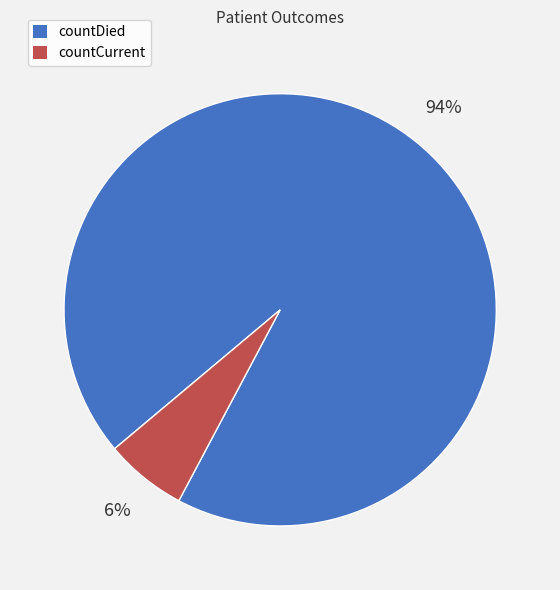

Is the sum of countDied and countCurrent greater than half?

Yes